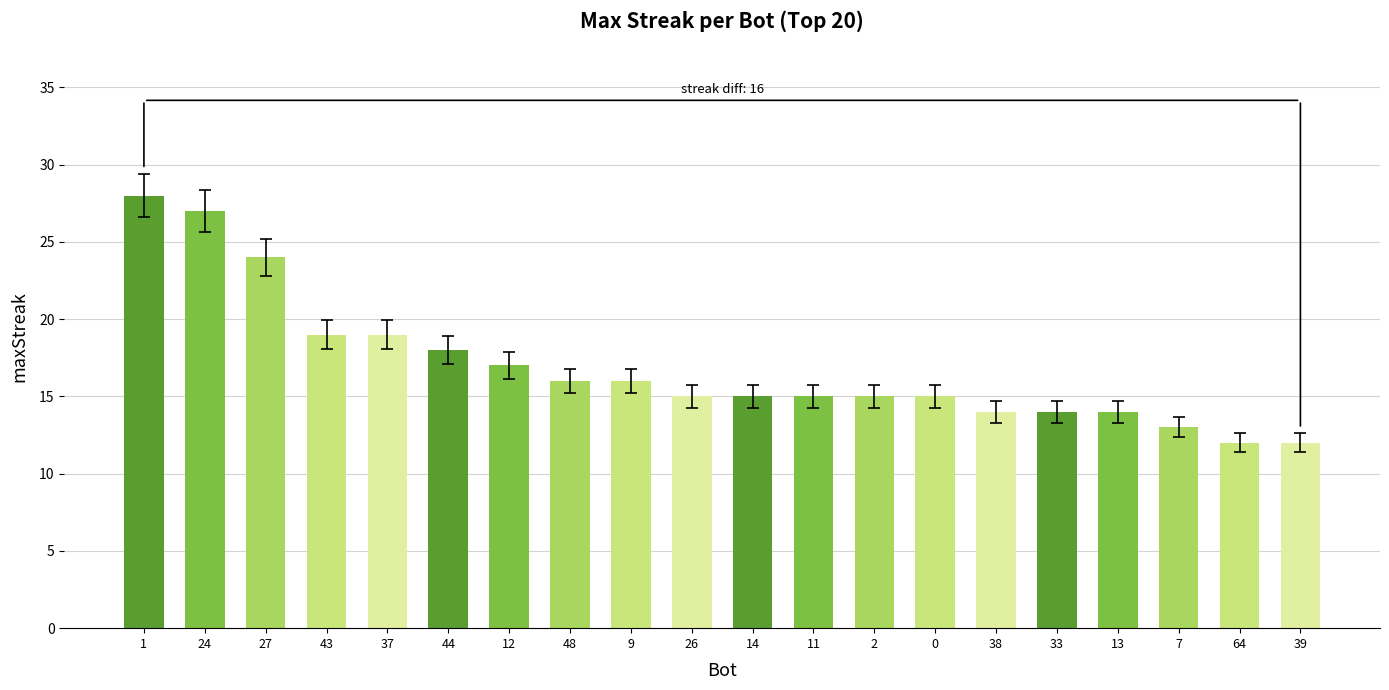

Reading left to right, extract all data points from this chart.

28	27	24	19	19	18	17	16	16	15	15	15	15	15	14	14	14	13	12	12